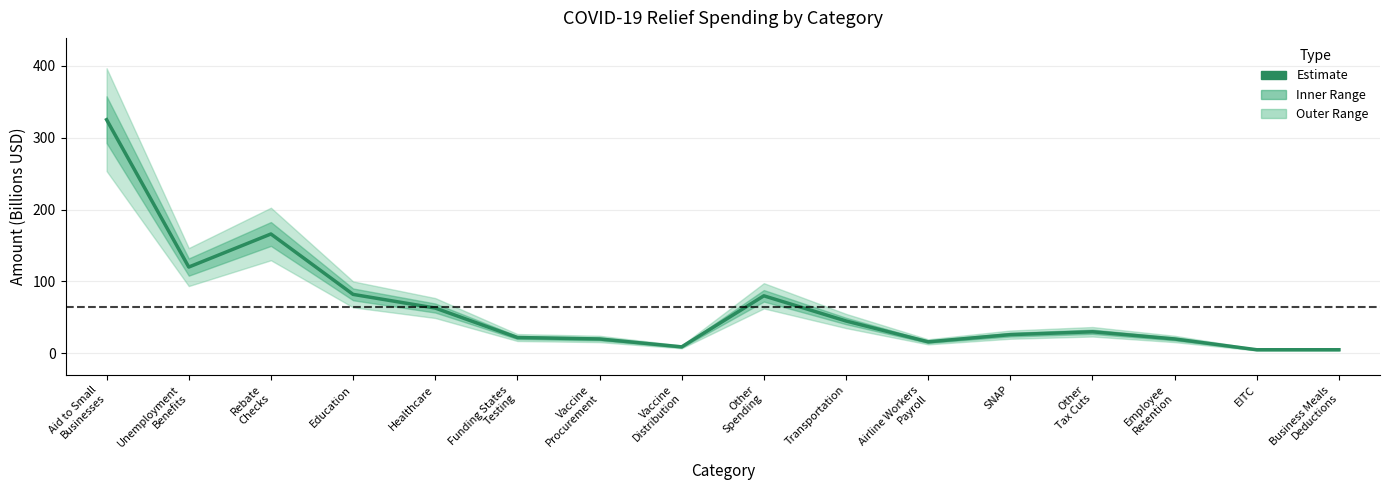

Rank the categories by value from highest to lowest.

Aid to Small
Businesses, Rebate
Checks, Unemployment
Benefits, Education, Other
Spending, Healthcare, Transportation, Other
Tax Cuts, SNAP, Funding States
Testing, Vaccine
Procurement, Employee
Retention, Airline Workers
Payroll, Vaccine
Distribution, EITC, Business Meals
Deductions